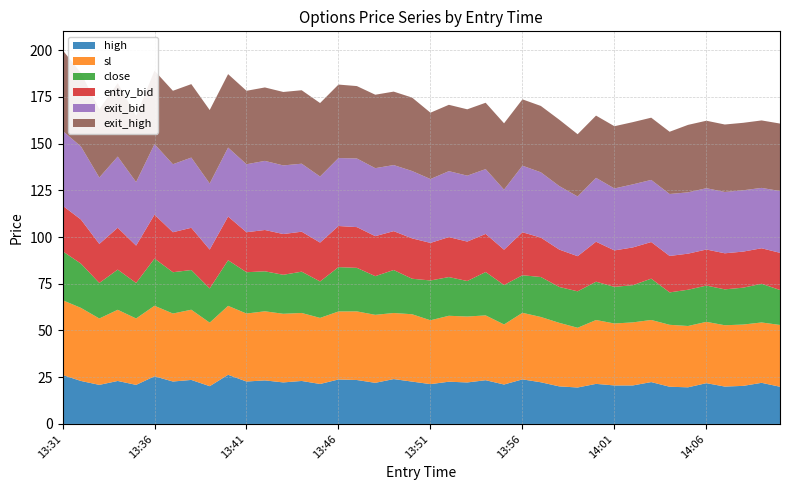

Reading left to right, what are all the values shown in this chart?

high: 26.2	23.0	20.9	23.0	20.9	25.5	22.7	23.6	20.2	26.3	22.7	23.3	22.2	23.0	21.4	23.8	23.5	22.0	24.0	22.7	21.3	22.6	22.2	23.4	21.1	23.9	22.3	20.1	19.5	21.4	20.6	20.6	22.4	19.9	19.6	21.8	20.0	20.4	22.0	19.9
sl: 40.0	39.1	35.5	38.1	35.5	37.7	36.4	37.6	34.0	36.9	36.4	37.0	36.7	36.4	35.4	36.4	36.7	36.4	35.4	36.0	34.2	35.3	35.3	34.7	32.1	35.6	34.9	34.0	32.0	34.2	33.1	33.7	33.2	33.1	32.8	32.8	32.8	32.8	32.3	33.1
close: 26.2	23.7	19.0	21.5	19.0	25.2	22.1	21.2	18.3	24.4	22.1	21.4	20.9	22.1	19.5	23.7	23.3	20.7	23.0	19.0	21.3	20.7	19.0	23.2	21.1	20.1	21.4	19.2	19.5	20.5	19.6	19.9	22.1	17.3	19.4	19.4	19.2	19.7	20.7	18.7
entry_bid: 24.4	23.6	20.9	22.4	20.0	23.5	21.4	22.6	20.8	23.4	21.4	22.1	21.8	21.4	20.8	22.0	21.8	21.4	20.8	21.6	20.1	21.4	21.1	20.4	18.9	23.0	21.1	20.0	18.8	21.4	19.5	20.2	19.6	19.5	19.3	19.3	19.3	19.3	19.0	19.9
exit_bid: 40.0	39.1	35.5	38.1	34.0	37.7	36.4	37.6	35.4	36.9	36.4	37.0	36.7	36.4	35.4	36.4	36.7	36.4	35.4	36.0	34.2	35.3	35.3	34.7	32.1	35.6	34.9	34.0	32.0	34.2	33.1	33.7	33.2	33.1	32.8	32.8	32.8	32.8	32.3	33.1
exit_high: 43.2	39.3	36.5	39.3	35.5	39.3	39.3	39.3	39.3	39.3	39.3	39.3	39.3	39.3	39.3	39.3	38.7	39.3	39.3	39.3	35.5	35.5	35.5	35.5	35.5	35.5	35.5	35.5	33.3	33.3	33.3	33.3	33.3	33.3	36.1	36.1	36.1	36.1	36.1	36.1